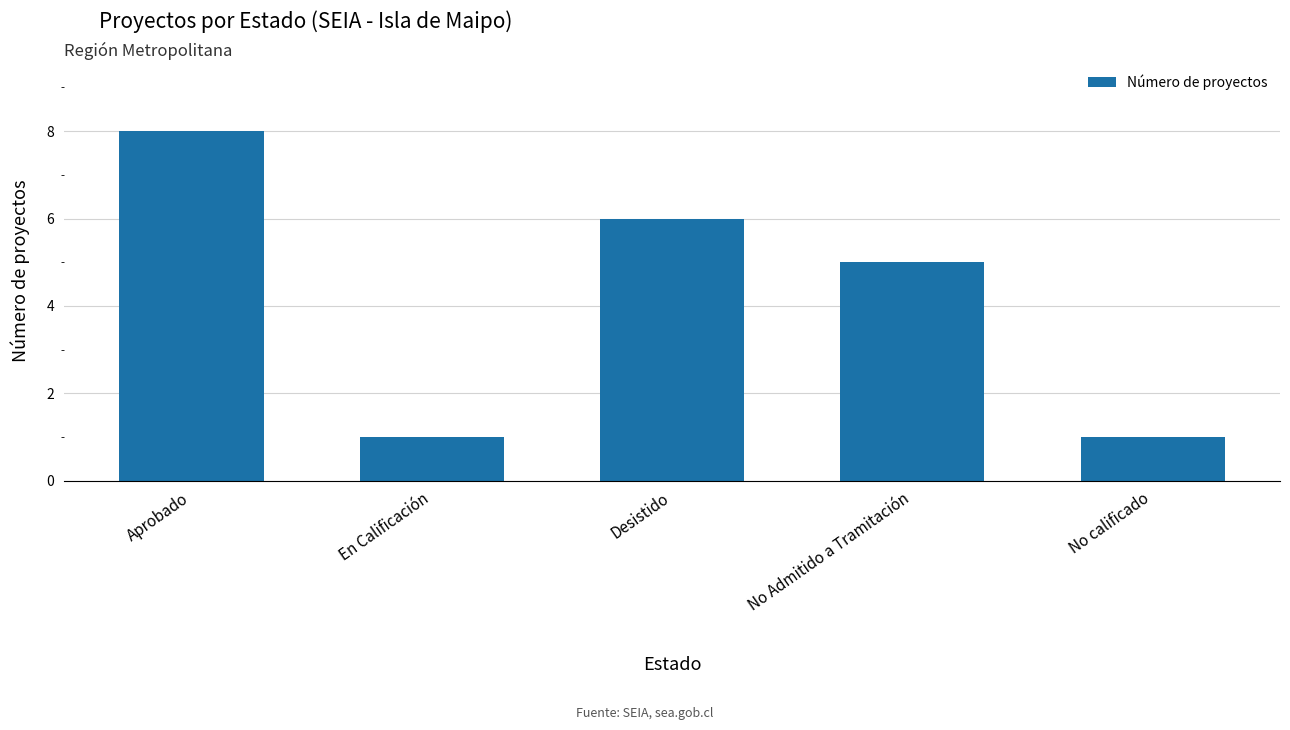

Count the values in the range 1 to 6.

4